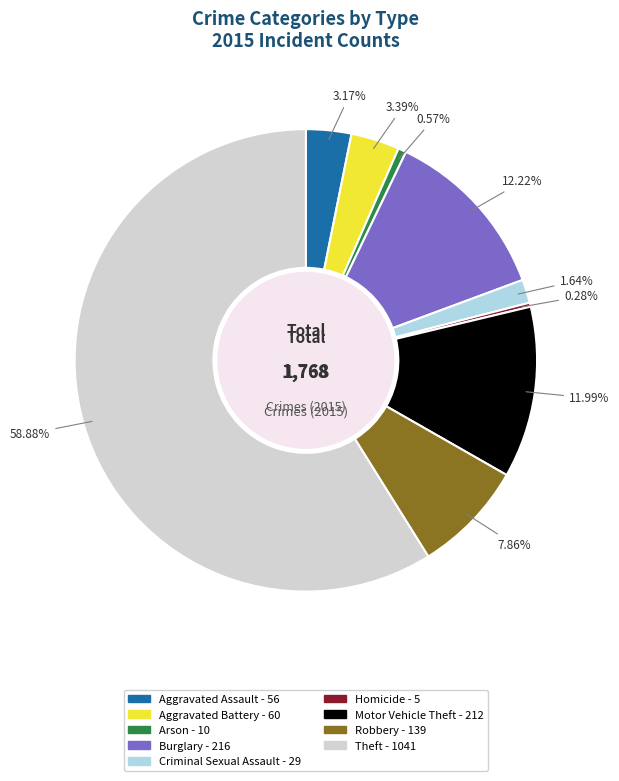

What percentage is the Motor Vehicle Theft slice, to the nearest percent?

12%